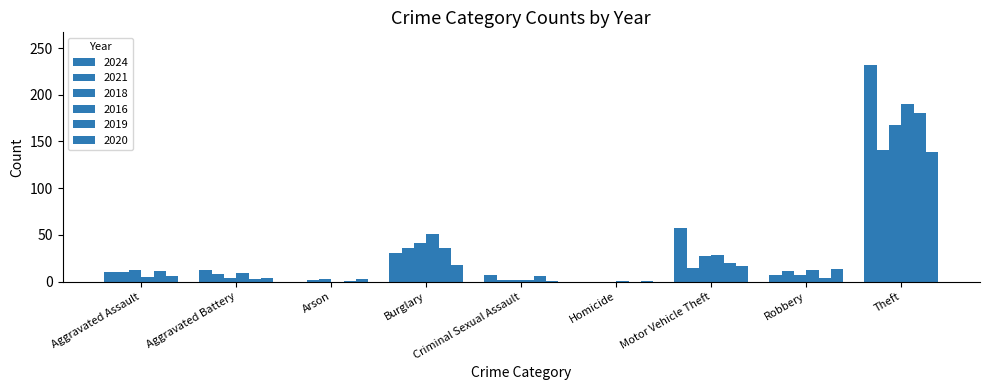

The value of 2016 at Homicide is 1. True or false?

True